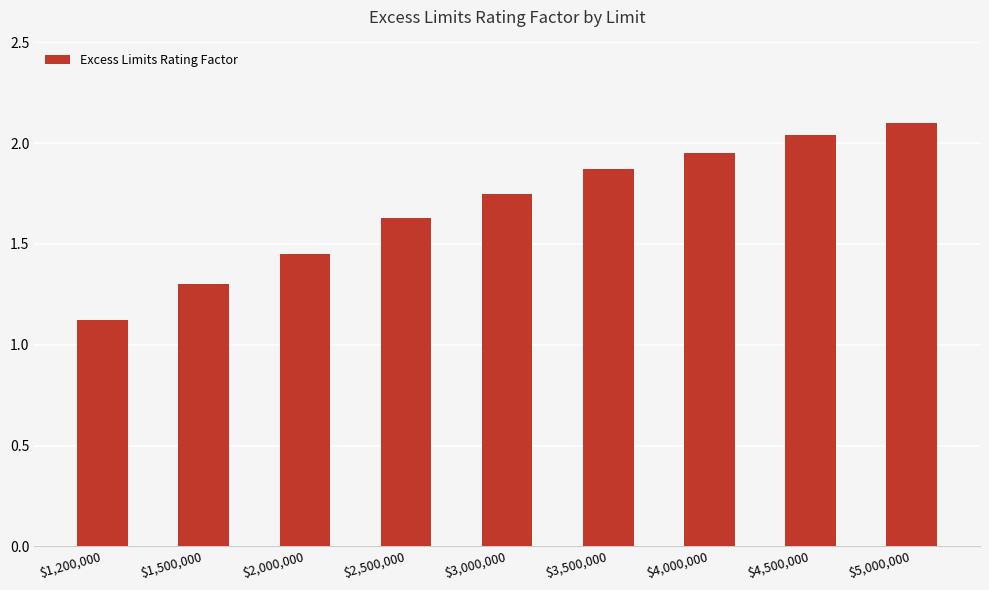

What is the change in value from $1,200,000 to $3,000,000?

+0.6